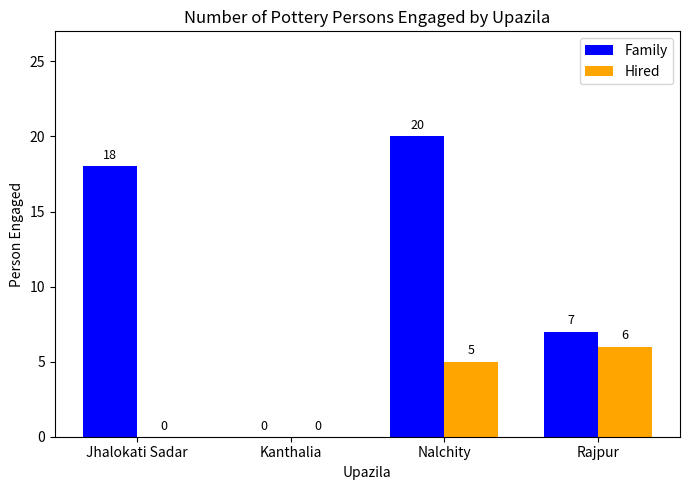

How many positive values does the Family series have?

3